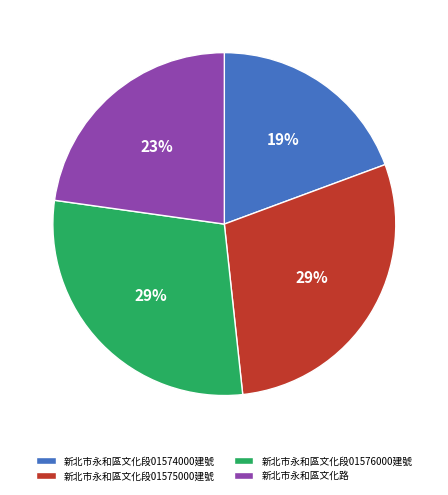

What percentage is the 新北市永和區文化段01574000建號 slice, to the nearest percent?

19%